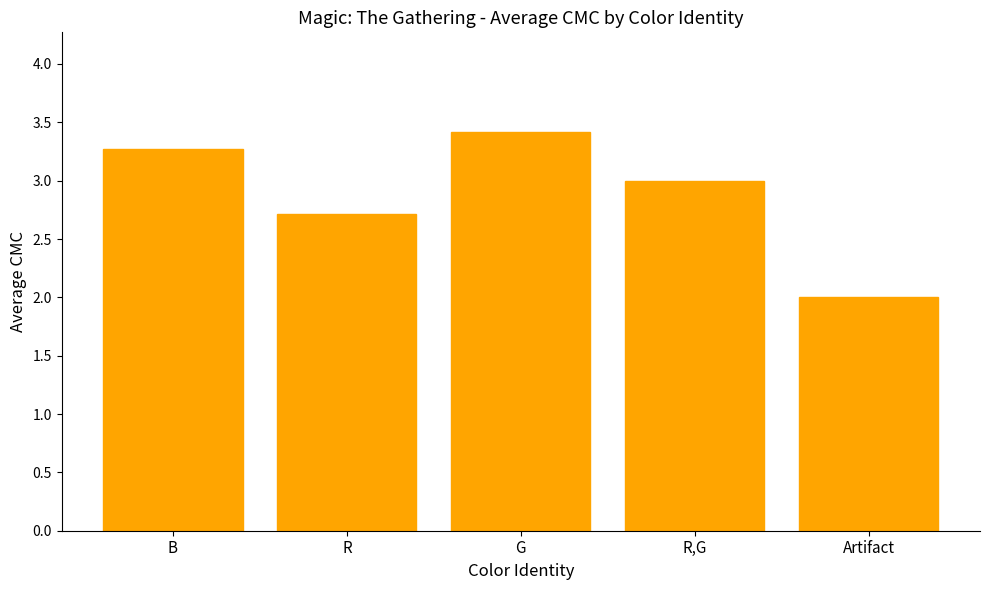

True or false: the data shows 1.4 at B.

False